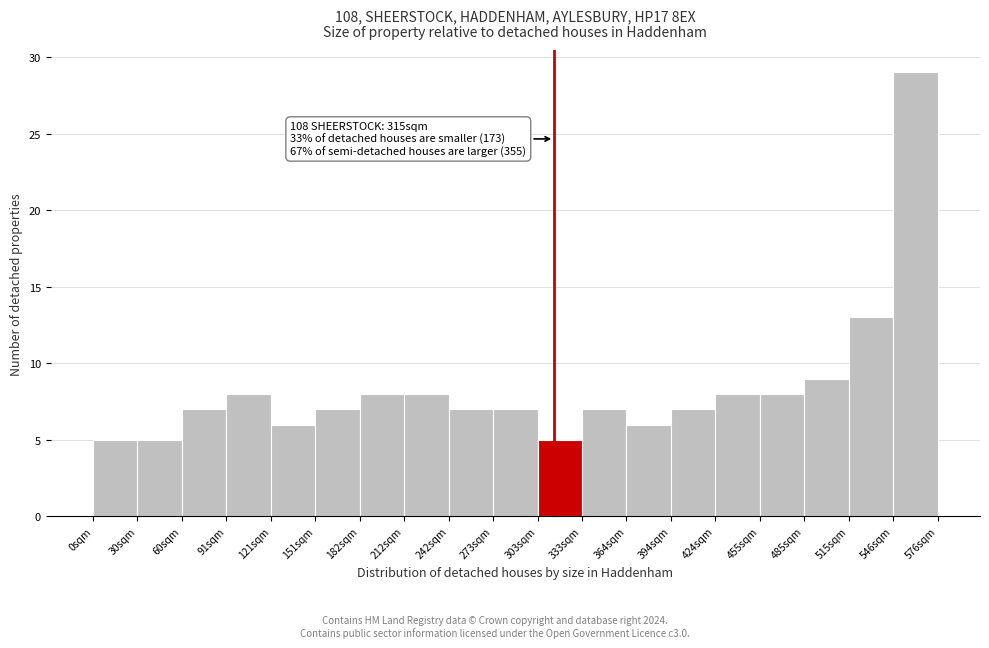

Which range on the x-axis has the tallest bar?

545 to 575